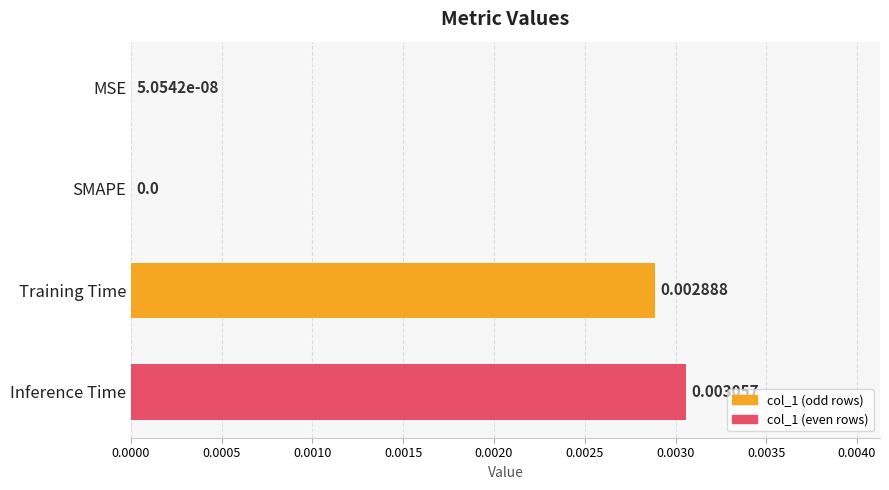

Which has a higher value, Inference Time or SMAPE?

Inference Time